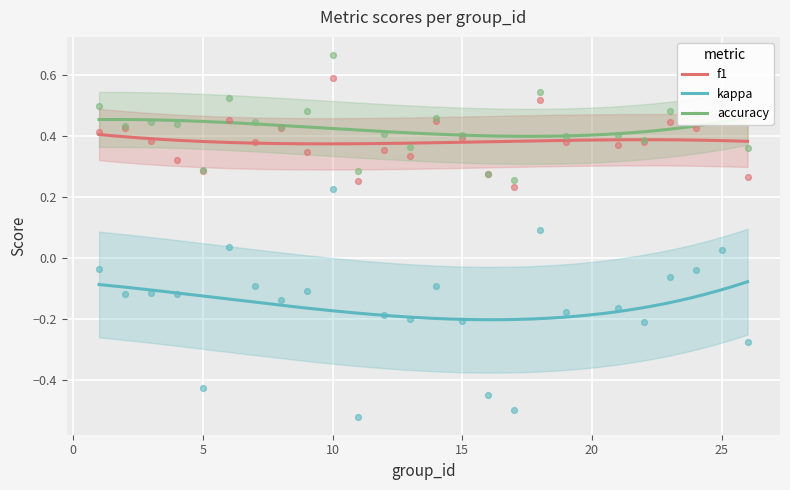

Which series reaches the maximum Y coordinate?

accuracy